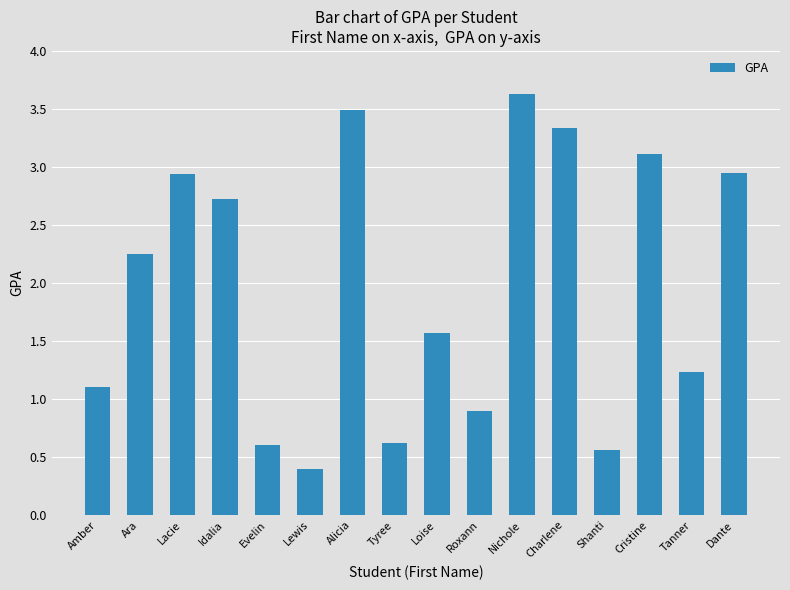

What is the greatest value displayed?

3.6